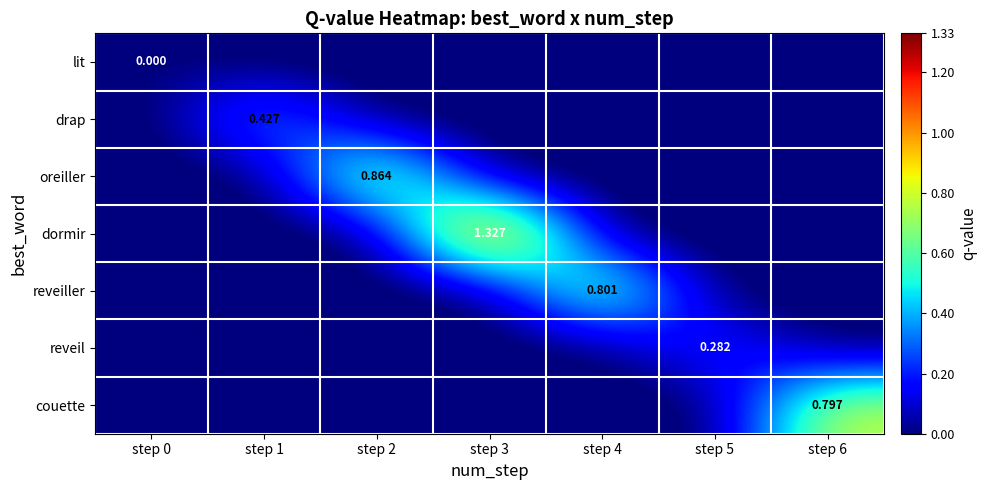

Is the value of lit at step 0 greater than the value of reveil at step 5?

No